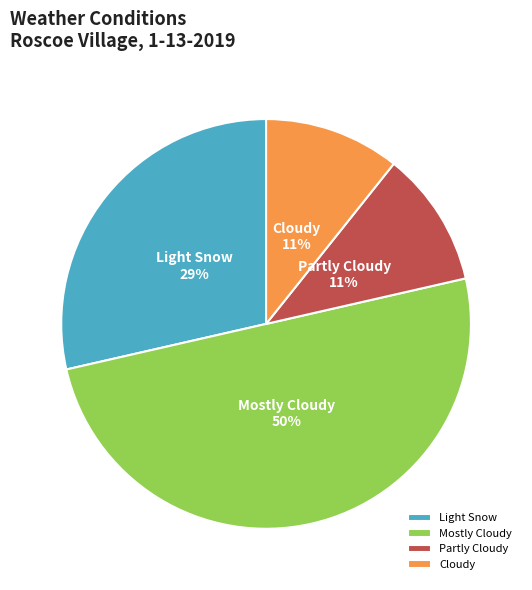

How many segments does this pie chart have?

4